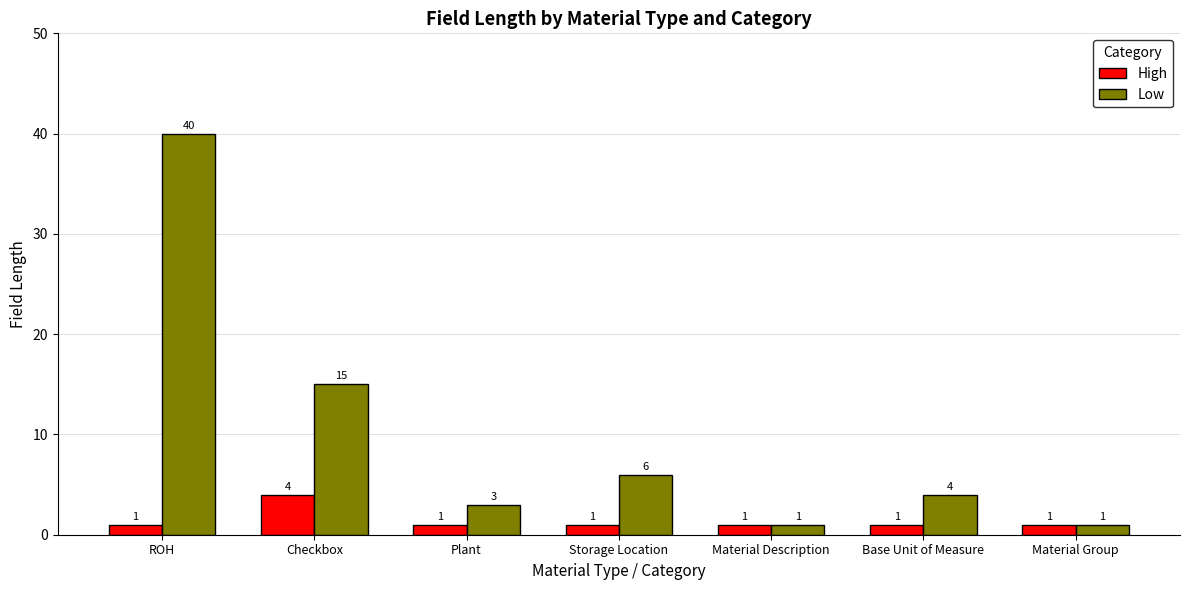

What is the difference between the maximum and minimum values in the High series?

3